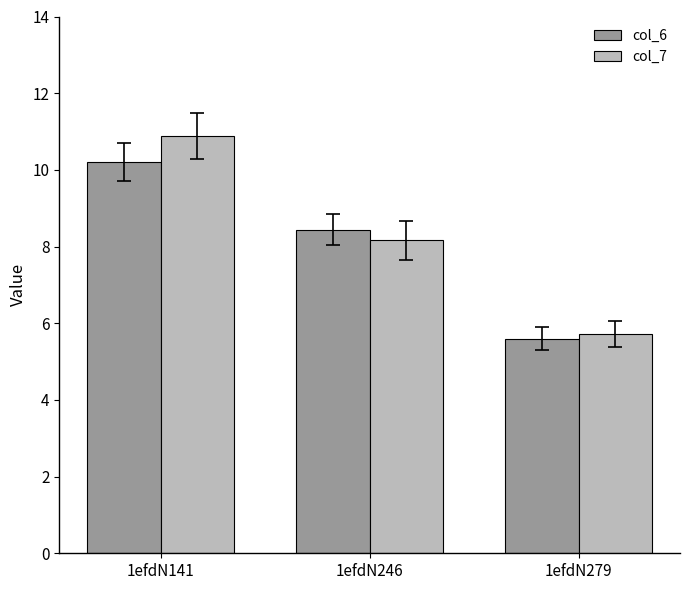

What is the difference between the highest and lowest values at 1efdN141?

0.7